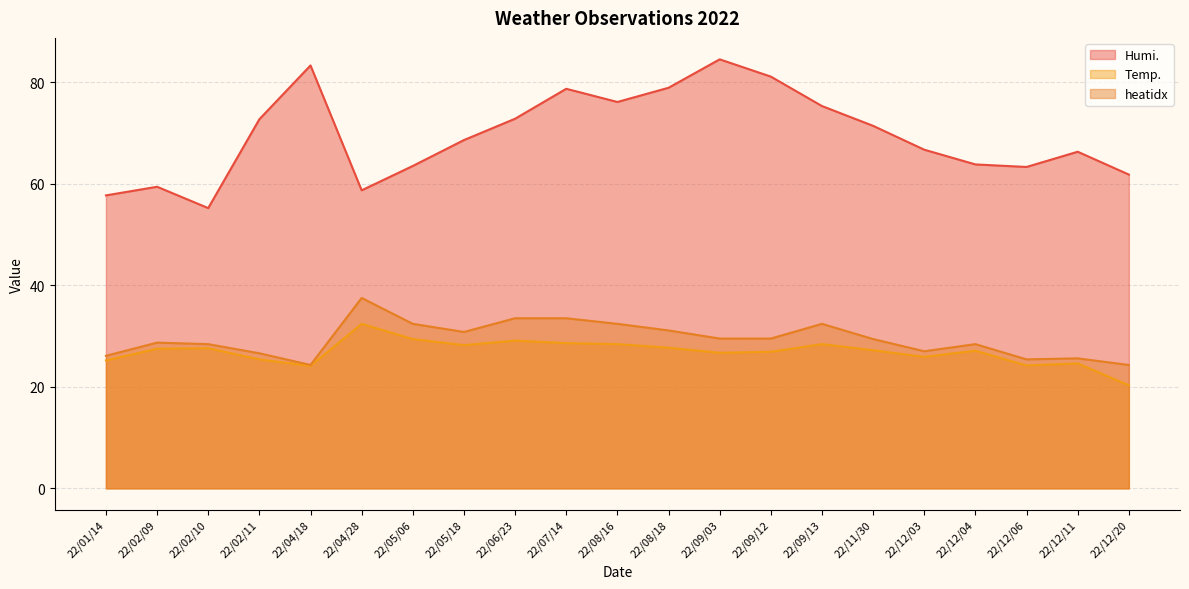

What is the label of the 16th point from the left?

22/11/30